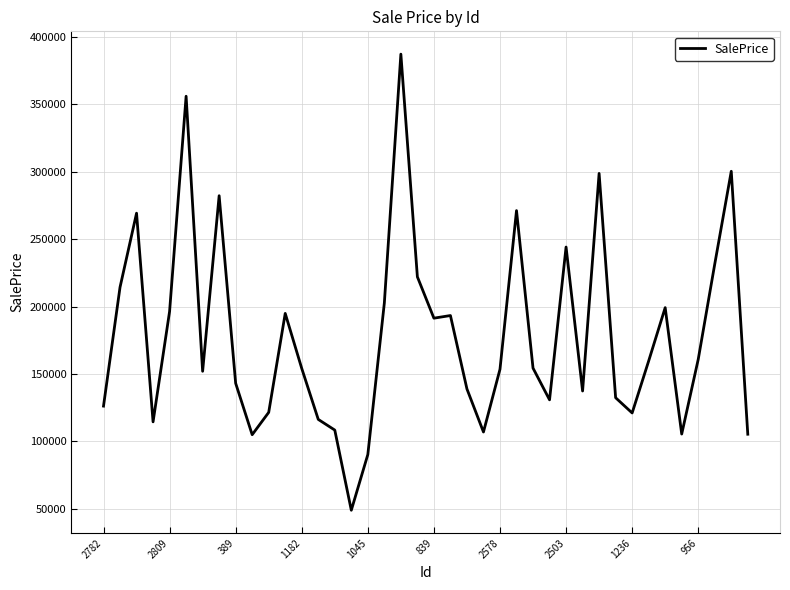

What is the smallest value displayed?

49025